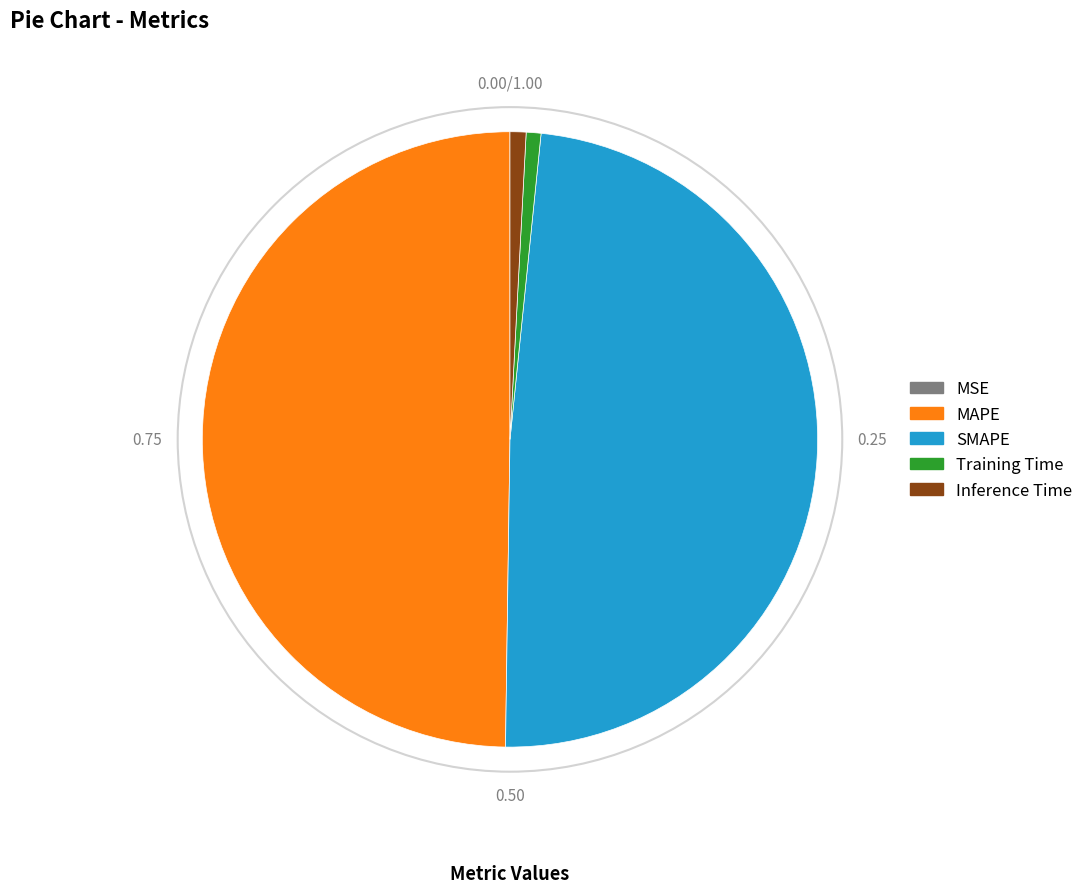

Between Inference Time and SMAPE, which is larger?

SMAPE